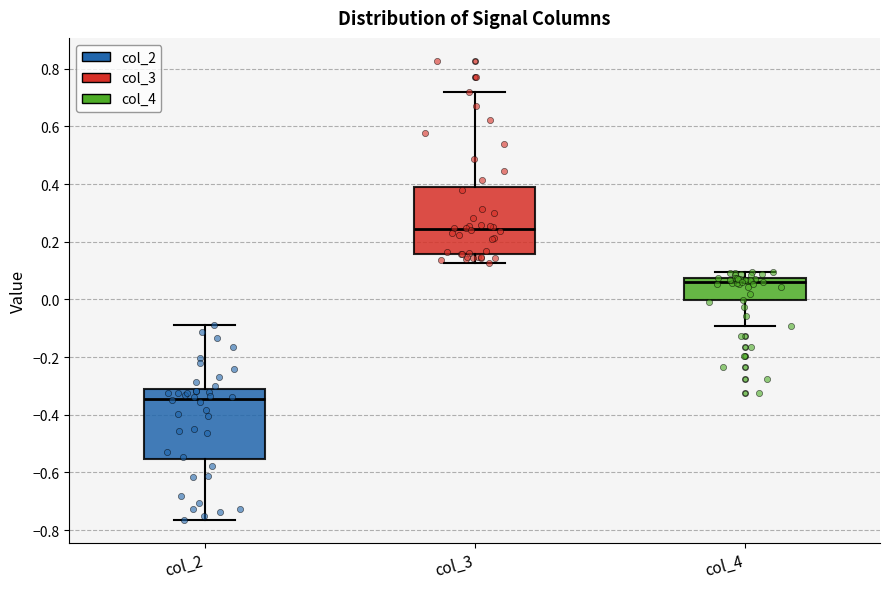

Where is the lower edge of the box for col_2 on the y-axis? The values are not printed on the chart, so give them approximately, as read against the axis.

-0.56